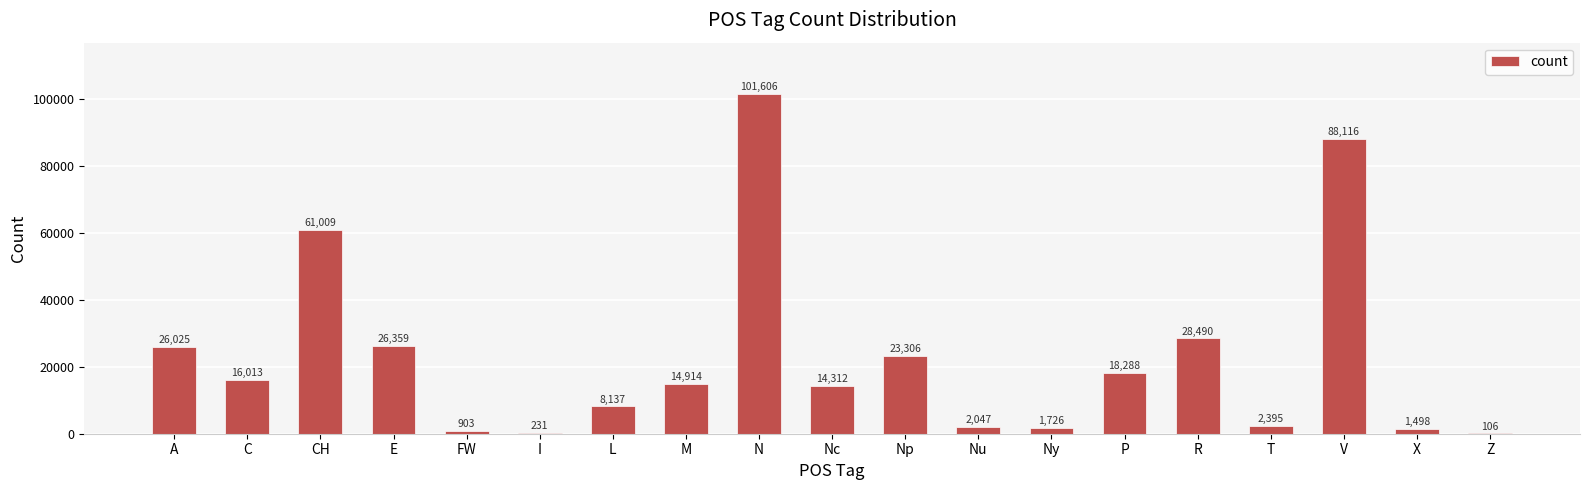

True or false: the data shows 25447 at P.

False